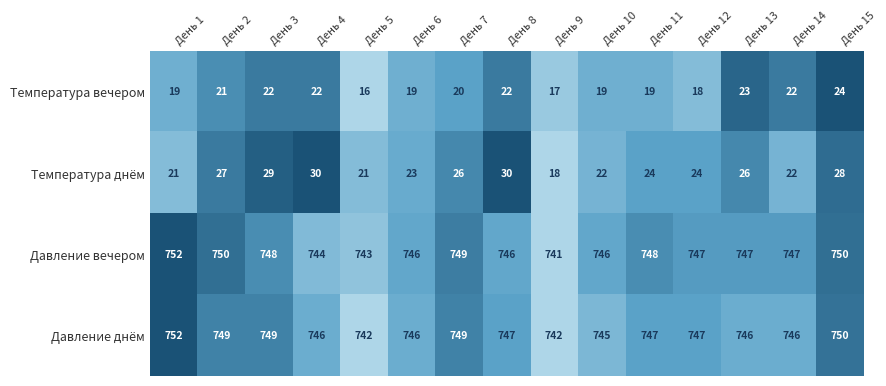

At which category is the sum across all series the highest?

День 15